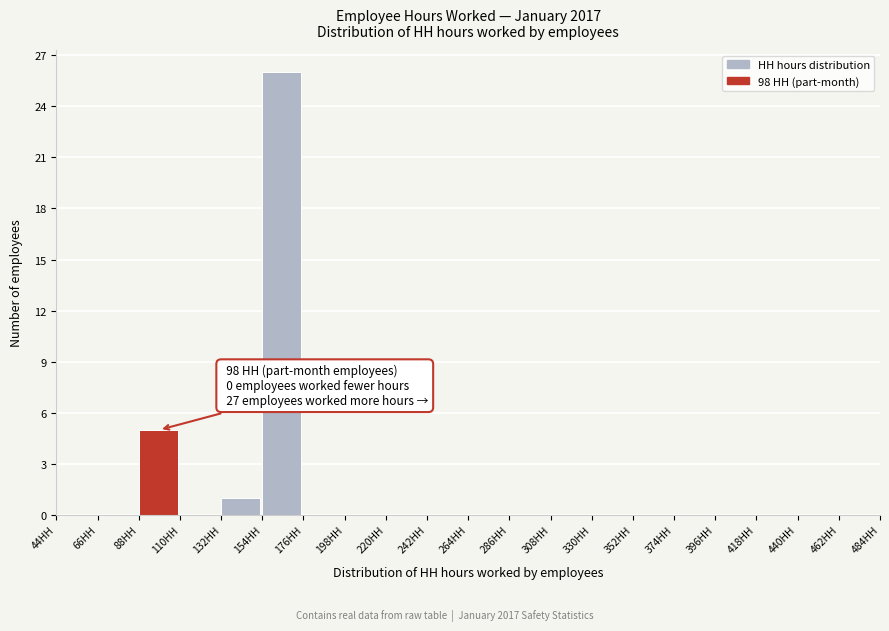

Which range on the x-axis has the tallest bar?

154 to 176